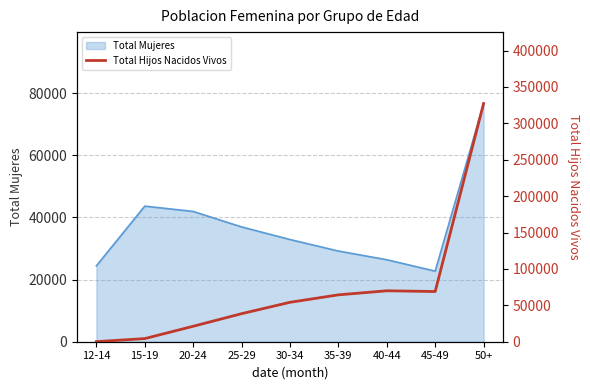

At which label does Total Mujeres reach its peak?

50+